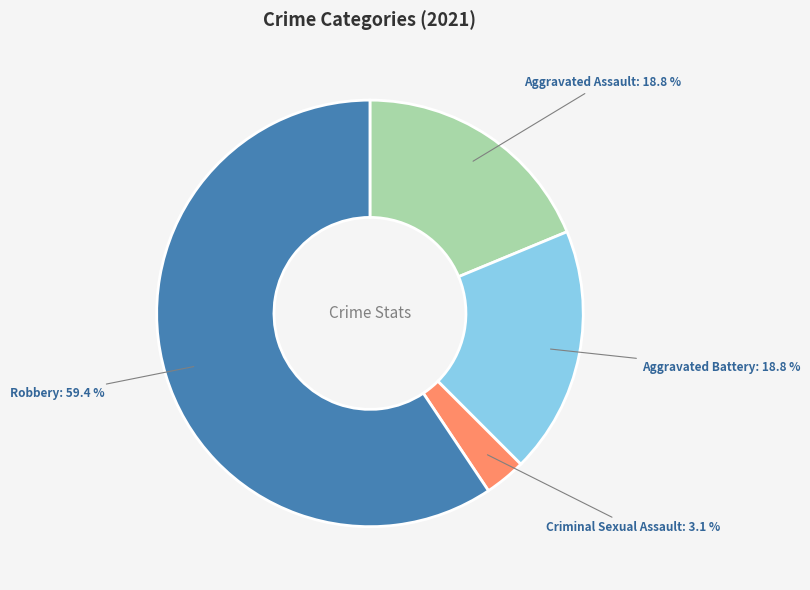

How many slices are in this pie chart?

4